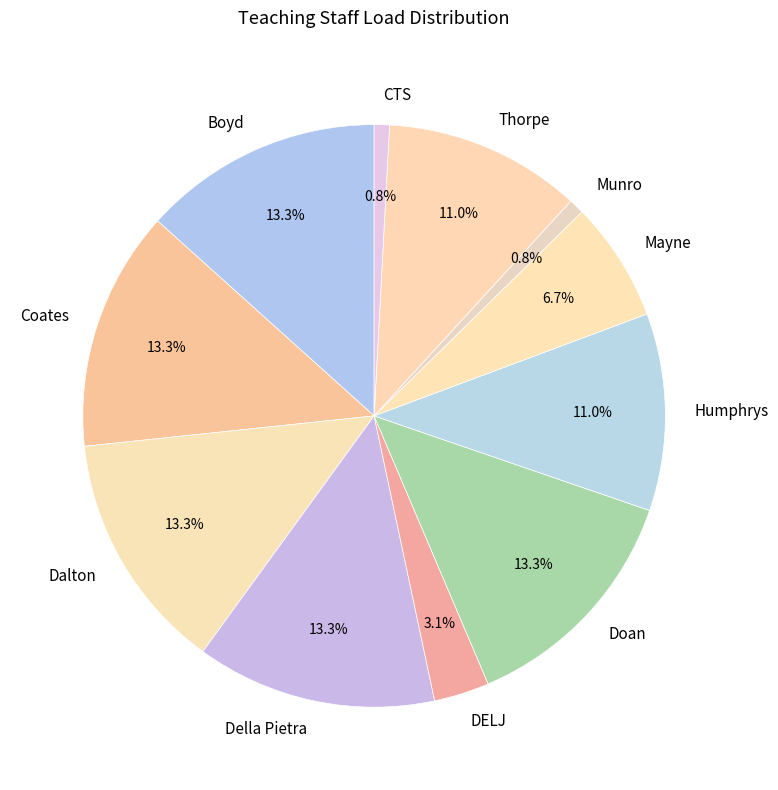

Does Coates account for over 50% of the chart?

No